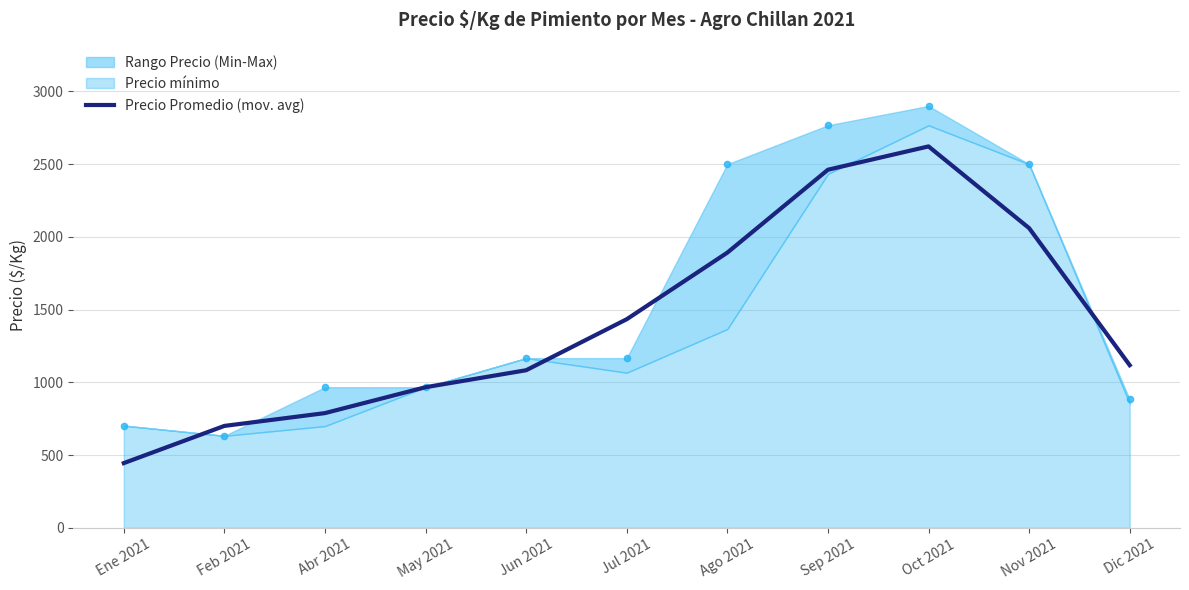

Approximately how many times larger is the value at Oct 2021 compared to May 2021?

2.7